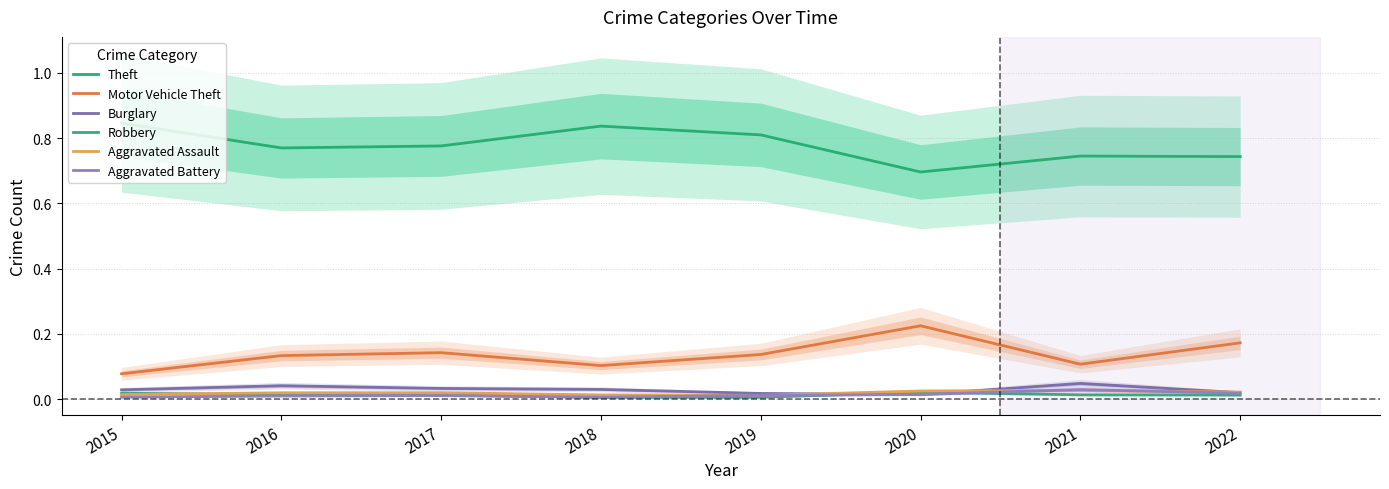

Reading left to right, what are all the values shown in this chart?

Theft: 2015=0.8	2016=0.8	2017=0.8	2018=0.8	2019=0.8	2020=0.7	2021=0.7	2022=0.7
Motor Vehicle Theft: 2015=0.1	2016=0.1	2017=0.1	2018=0.1	2019=0.1	2020=0.2	2021=0.1	2022=0.2
Burglary: 2015=0.0	2016=0.0	2017=0.0	2018=0.0	2019=0.0	2020=0.0	2021=0.0	2022=0.0
Robbery: 2015=0.0	2016=0.0	2017=0.0	2018=0.0	2019=0.0	2020=0.0	2021=0.0	2022=0.0
Aggravated Assault: 2015=0.0	2016=0.0	2017=0.0	2018=0.0	2019=0.0	2020=0.0	2021=0.0	2022=0.0
Aggravated Battery: 2015=0.0	2016=0.0	2017=0.0	2018=0.0	2019=0.0	2020=0.0	2021=0.0	2022=0.0